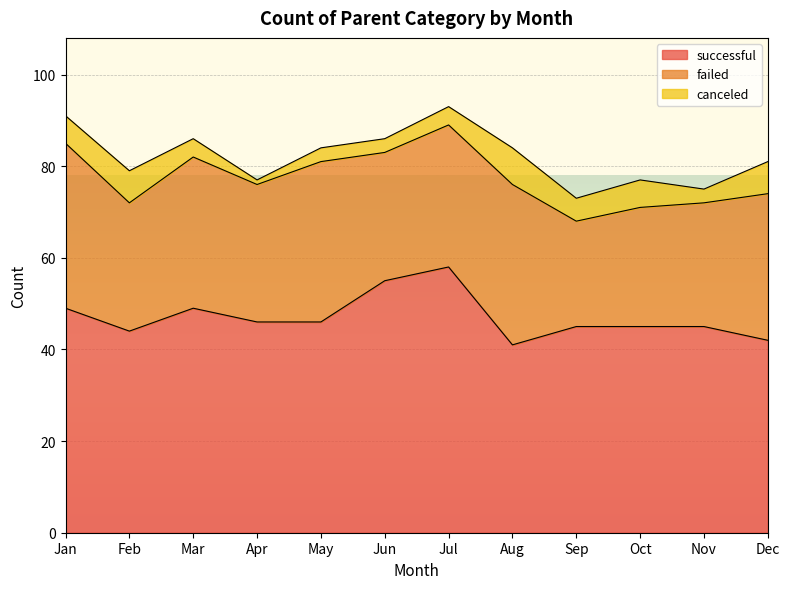

What is the spread (max minus min) of values at May?

43